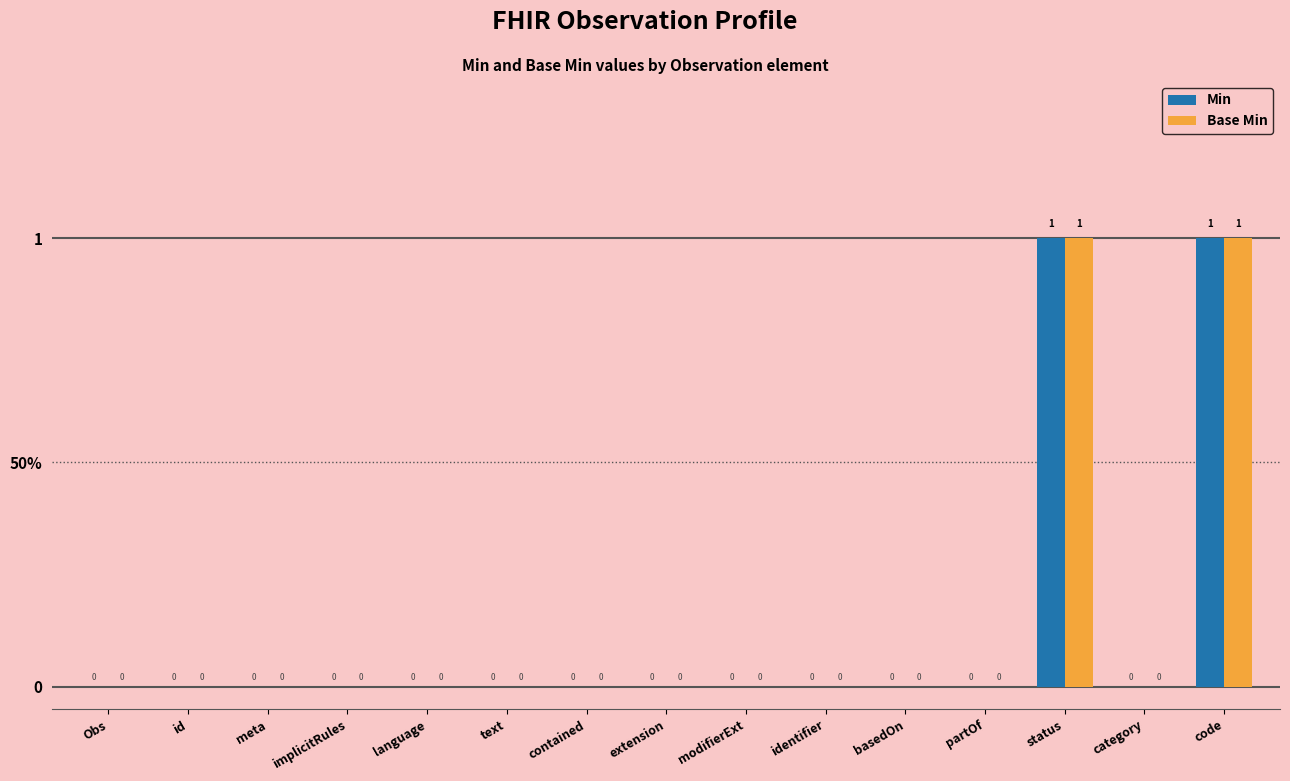

What are all the series names shown in the legend?

Min, Base Min